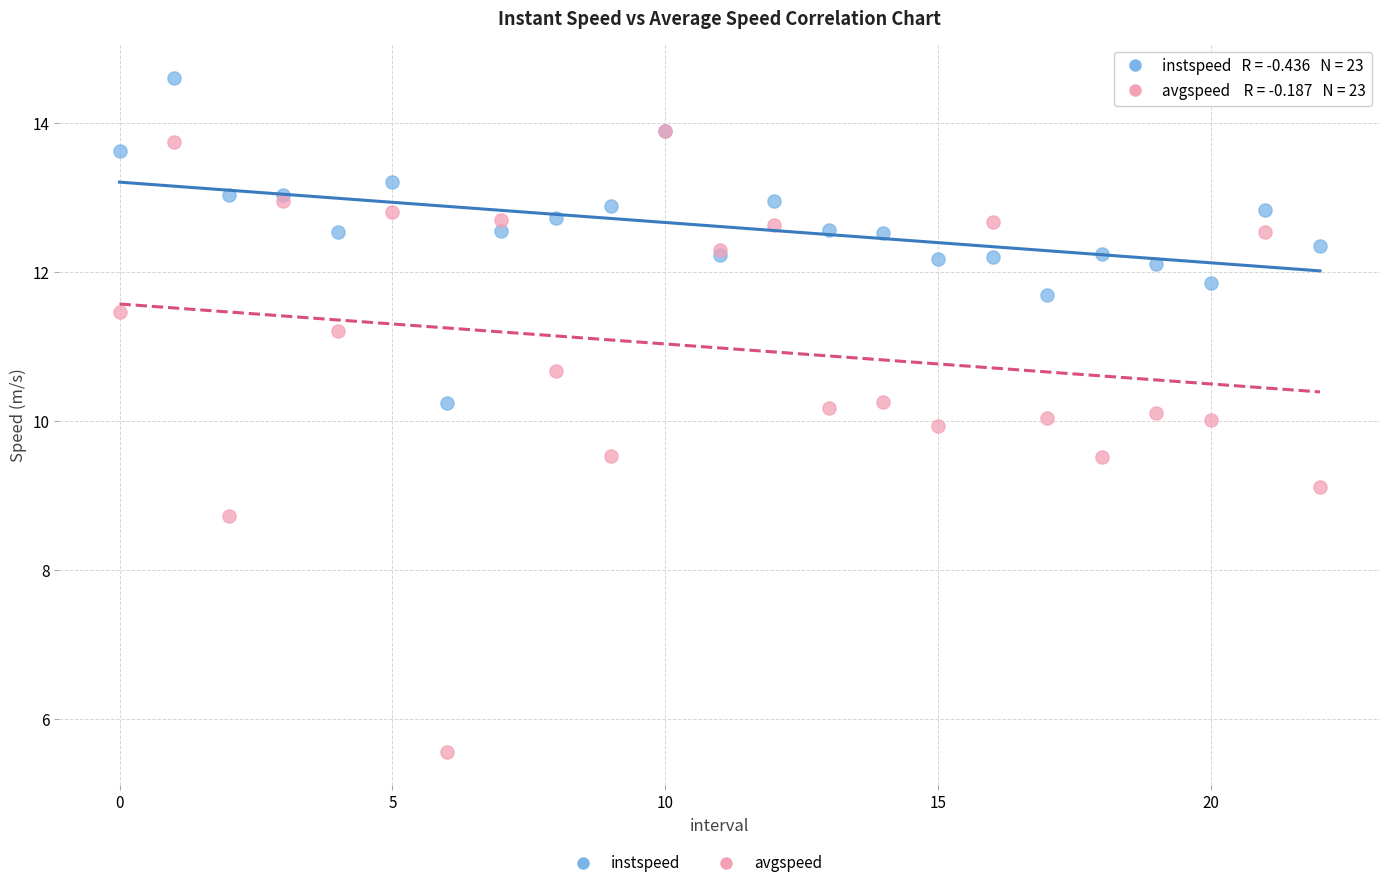

Which series has the largest Y range (max minus min)?

avgspeed